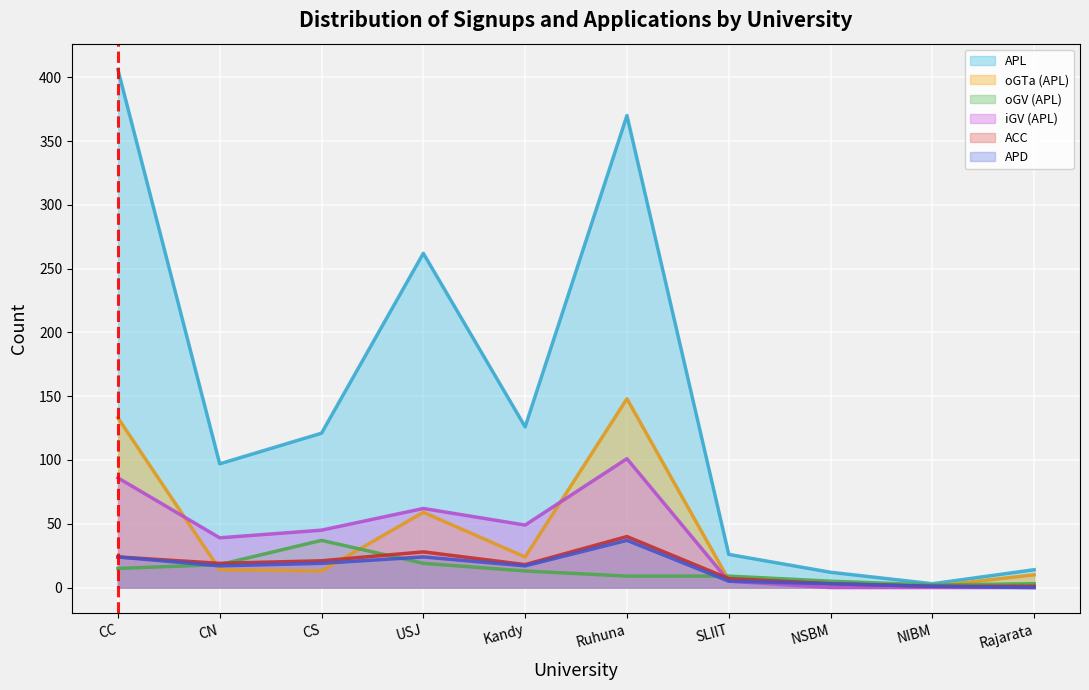

Which series has the widest spread of values?

APL